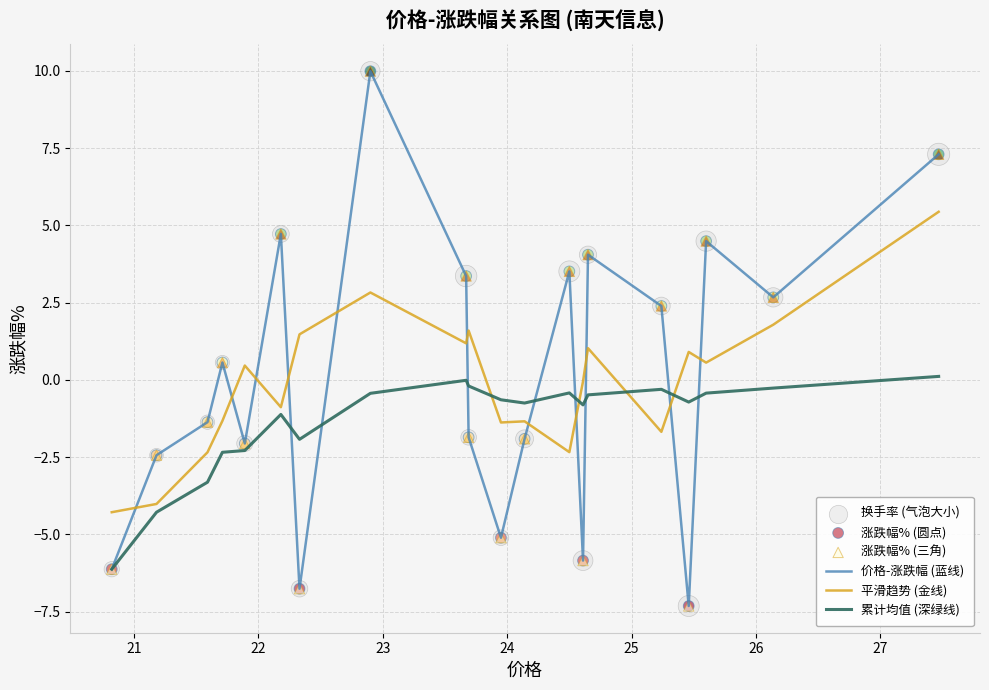

True or false: 平滑趋势 (金线) and 累计均值 (深绿线) intersect in this chart.

True